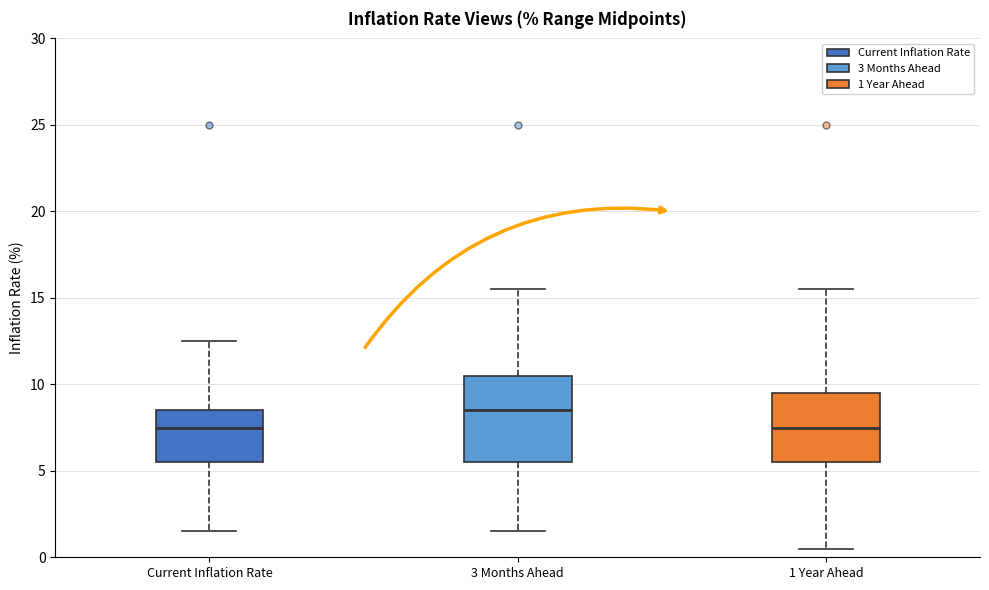

Reading left to right, transcribe this box plot: for each box, give where its median line is, the range the box spans, and where its two whiskers end, as read against the y-axis. The values are not printed on the chart, so give them approximately, as read against the axis.

Current Inflation Rate: median 7.5, box 5.5 to 8.5, whiskers 1.5 to 12.5
3 Months Ahead: median 8.5, box 5.5 to 10.5, whiskers 1.5 to 15.5
1 Year Ahead: median 7.5, box 5.5 to 9.5, whiskers 0.5 to 15.5